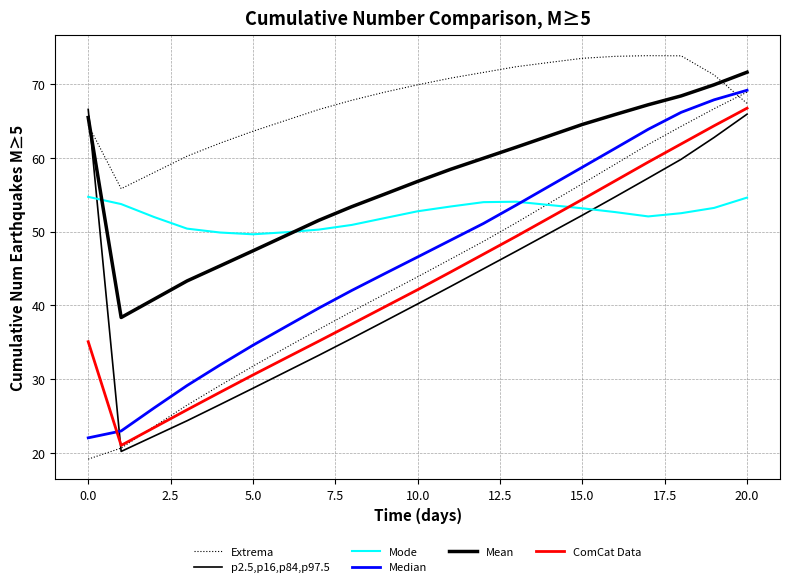

Does the chart have visible grid lines?

Yes